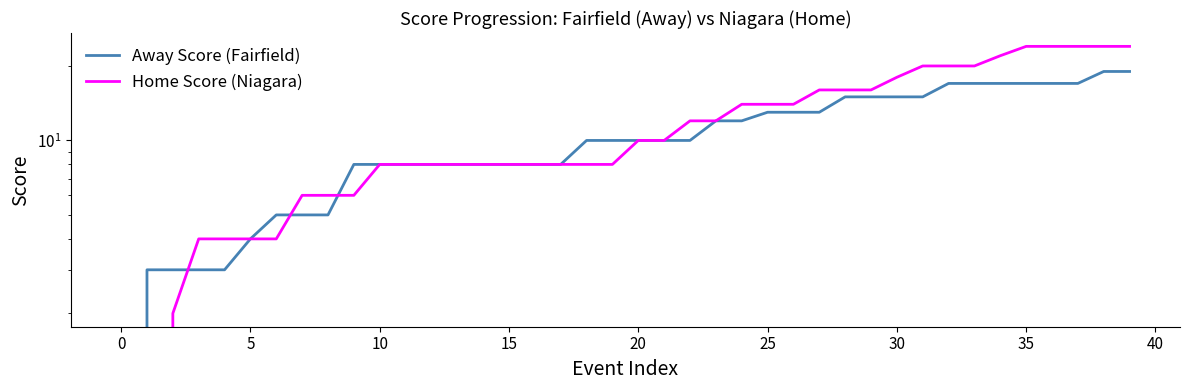

What is the average value of the Home Score (Niagara) series?

12